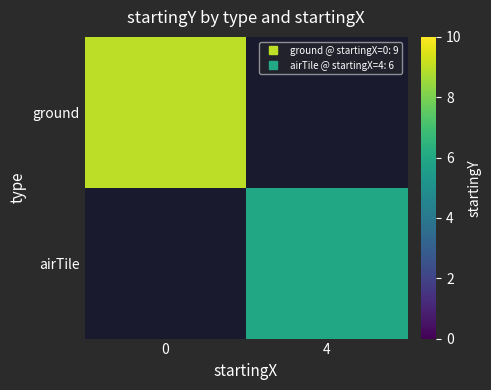

What is the greatest value displayed?

9.0